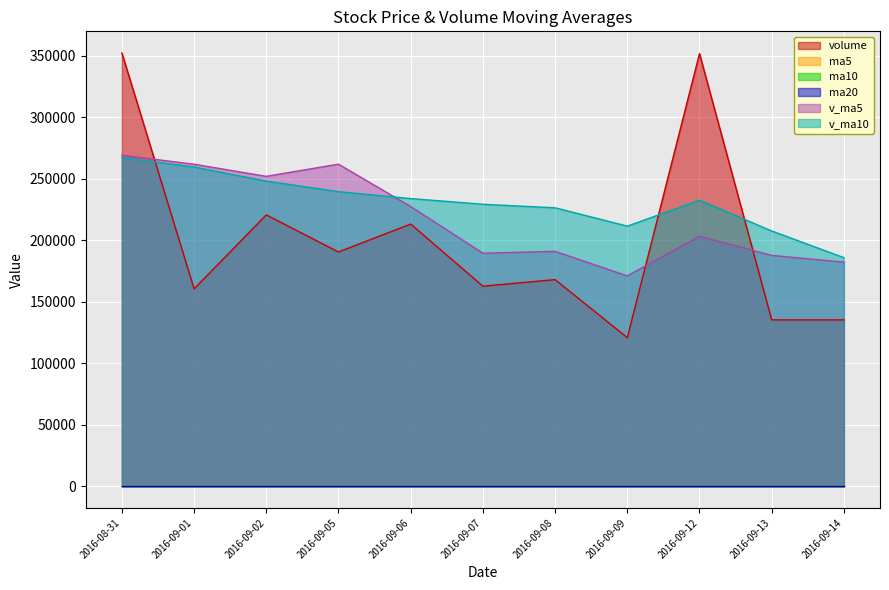

How many data points in v_ma5 are above 203175?

6